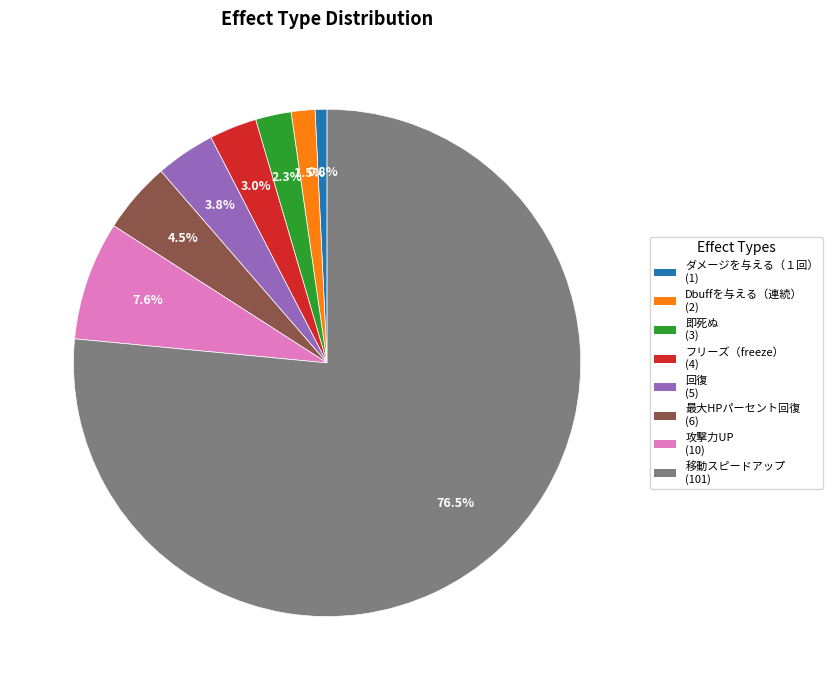

To the nearest percent, what is the difference between the largest and smallest slice percentages?

76%